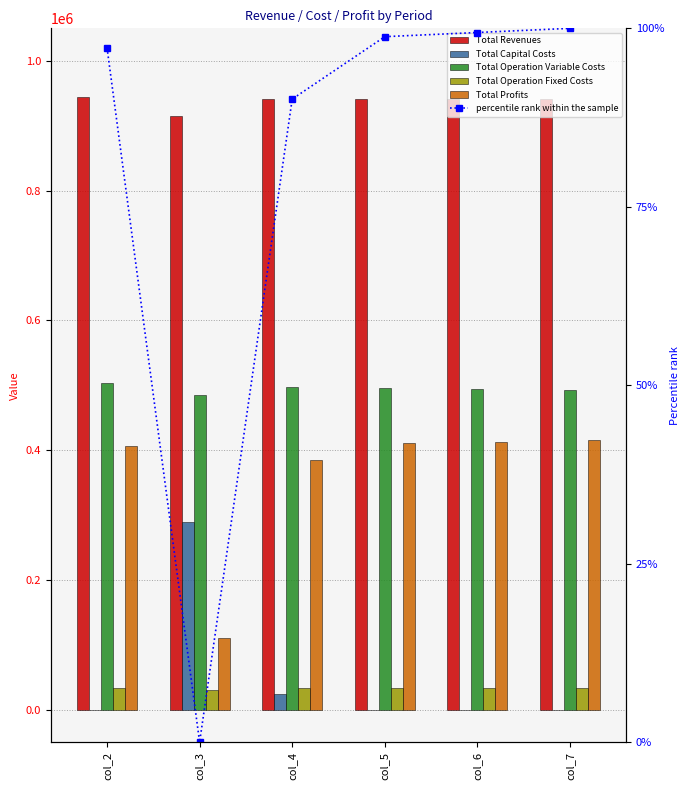

Reading right to left, list all the values displayed in this chart.

Total Revenues: 940649.4	940649.4	940649.4	940649.4	915565.3	943713.4
Total Capital Costs: 0.0	0.0	0.0	24800.0	289600.0	0.0
Total Operation Variable Costs: 492736.7	494511.8	496284.4	498054.6	484472.8	503470.2
Total Operation Fixed Costs: 33039.1	33039.1	33039.1	33039.1	30433.0	33627.6
Total Profits: 414873.6	413098.5	411325.8	384755.7	111059.5	406615.6
percentile rank within the sample: 100.0	99.4	98.8	90.1	0.0	97.3